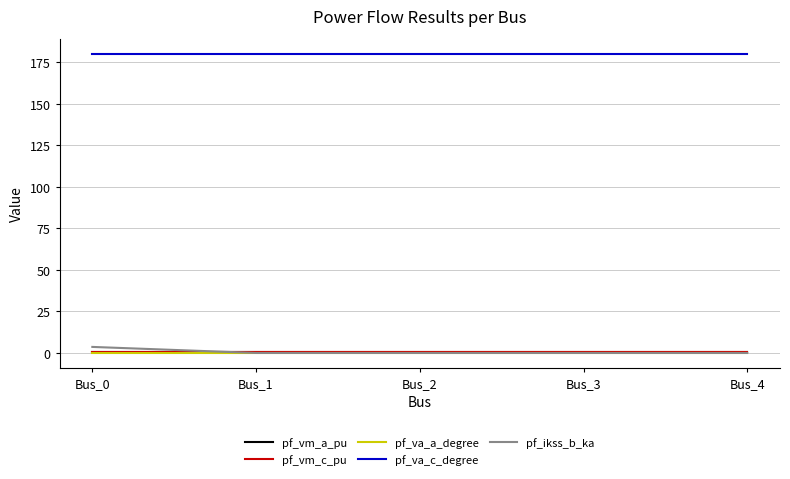

Does the chart have visible grid lines?

Yes